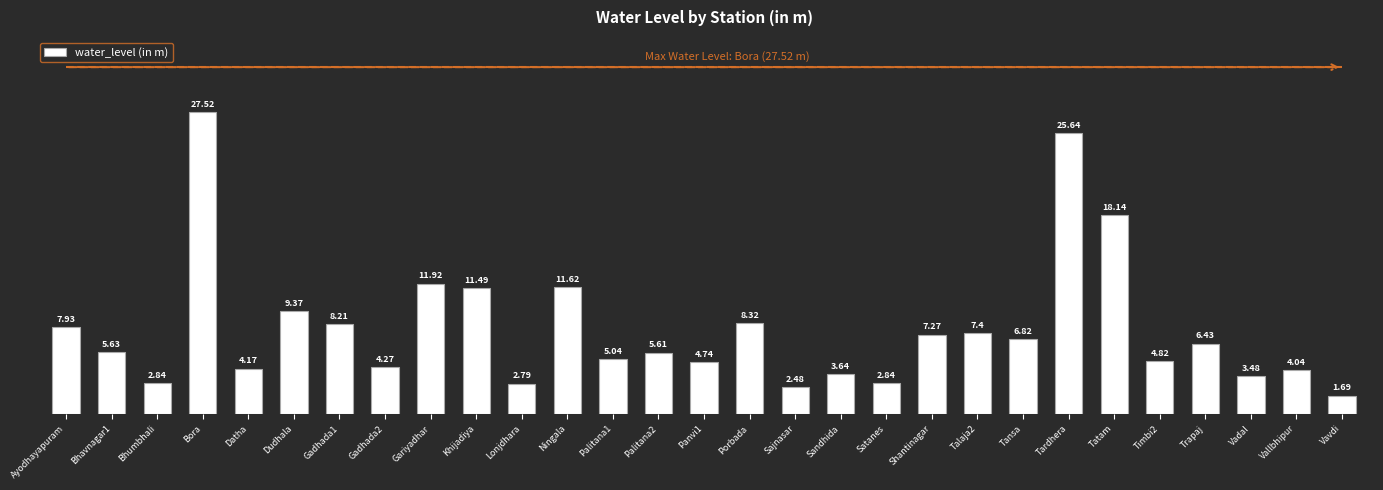

At which label does the data first exceed 5?

Ayodhayapuram